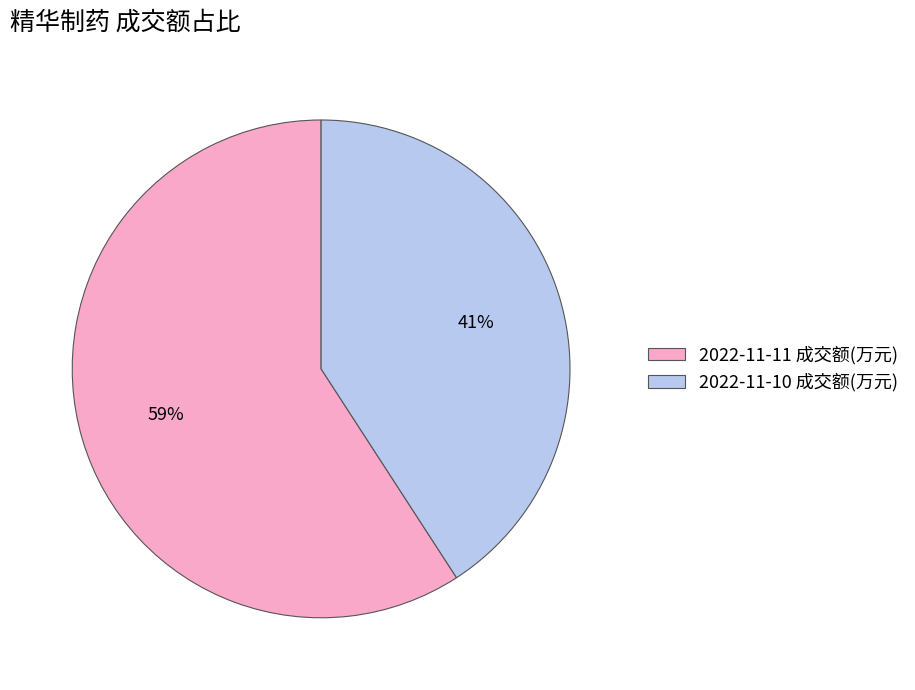

To the nearest percent, what percentage of the pie is 2022-11-11 成交额(万元)?

59%